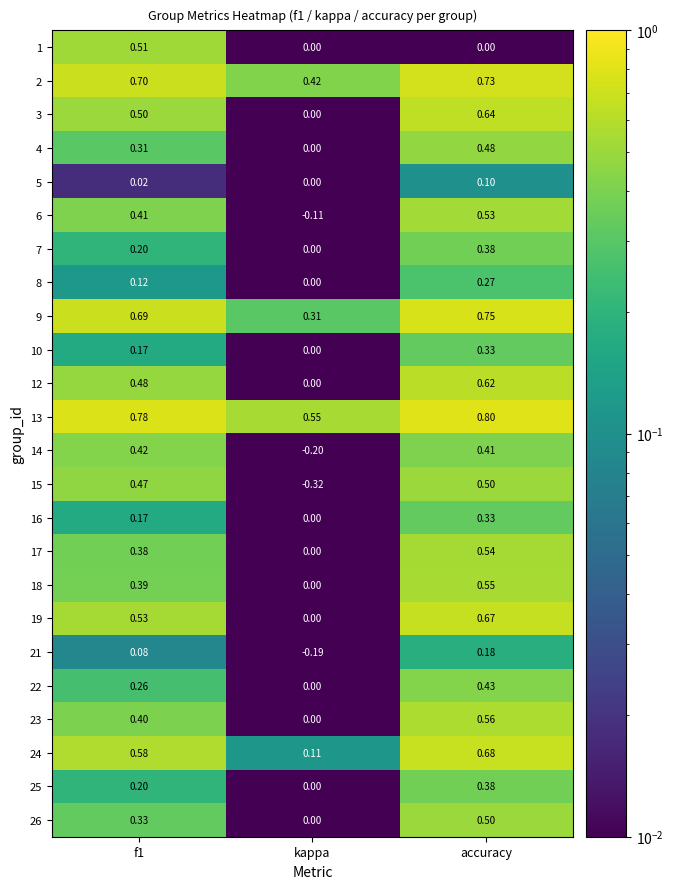

How many series are shown in this chart?

24